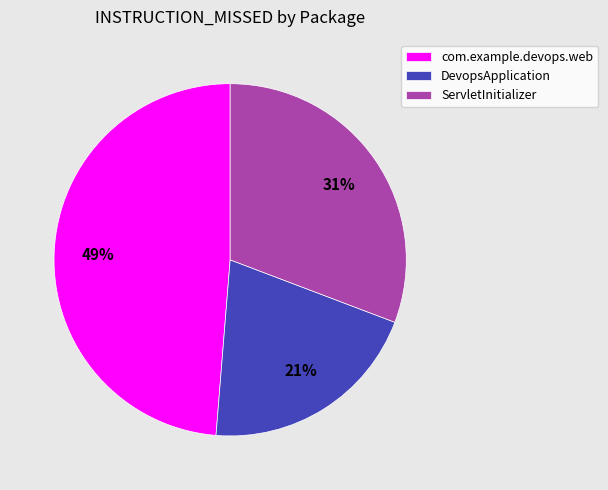

Which category has the biggest portion of the pie?

com.example.devops.web